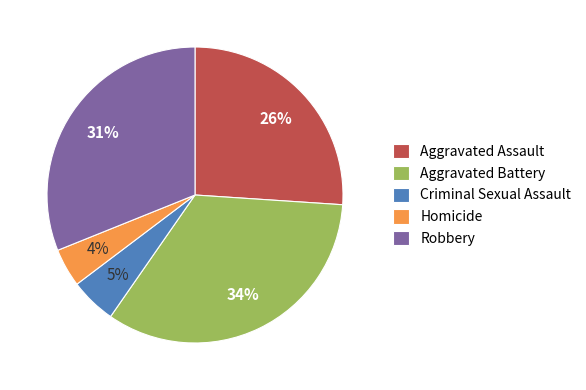

Is there a majority slice in this chart?

No